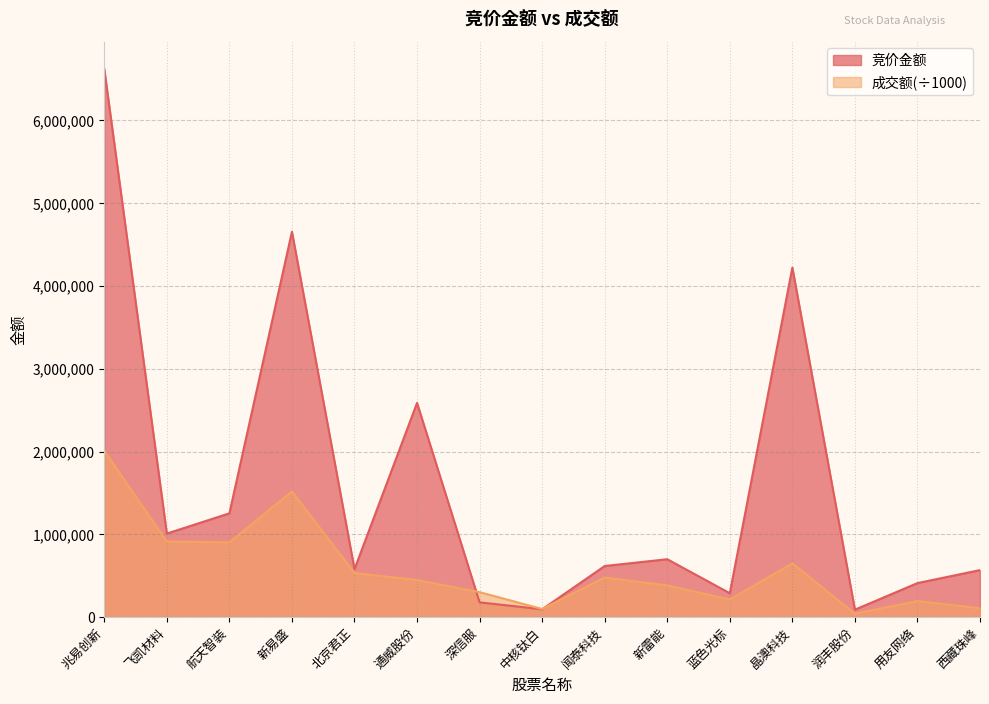

True or false: 成交额 and 竞价金额 cross at least once.

True